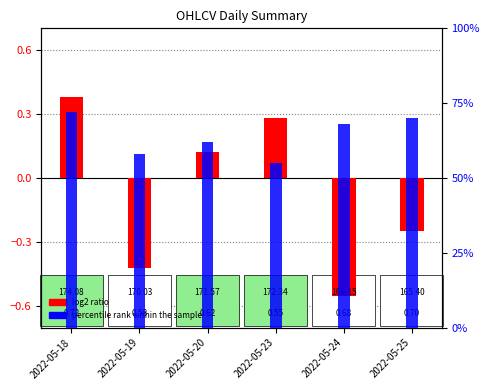

What are all the series names shown in the legend?

log2 ratio, percentile rank within the sample